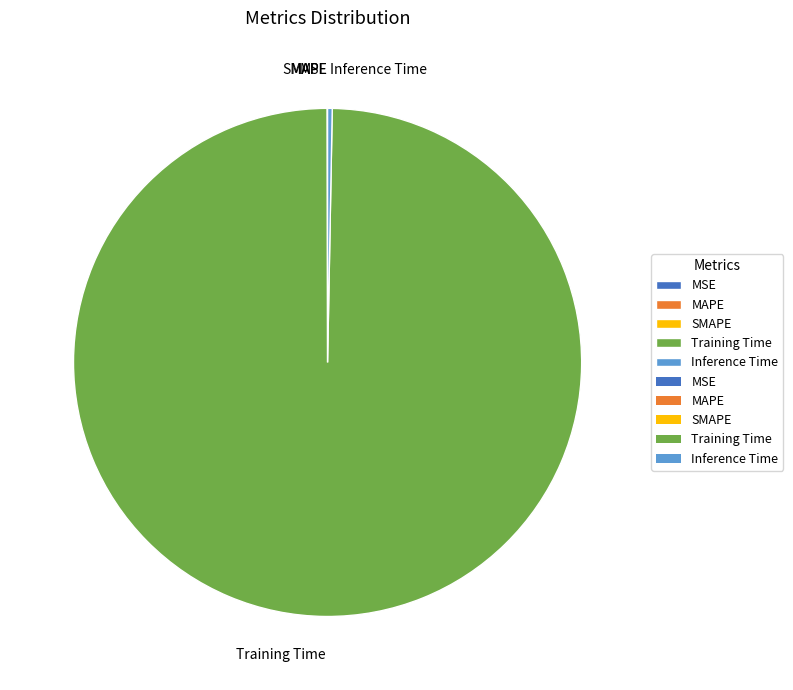

Which slice is the largest?

Training Time